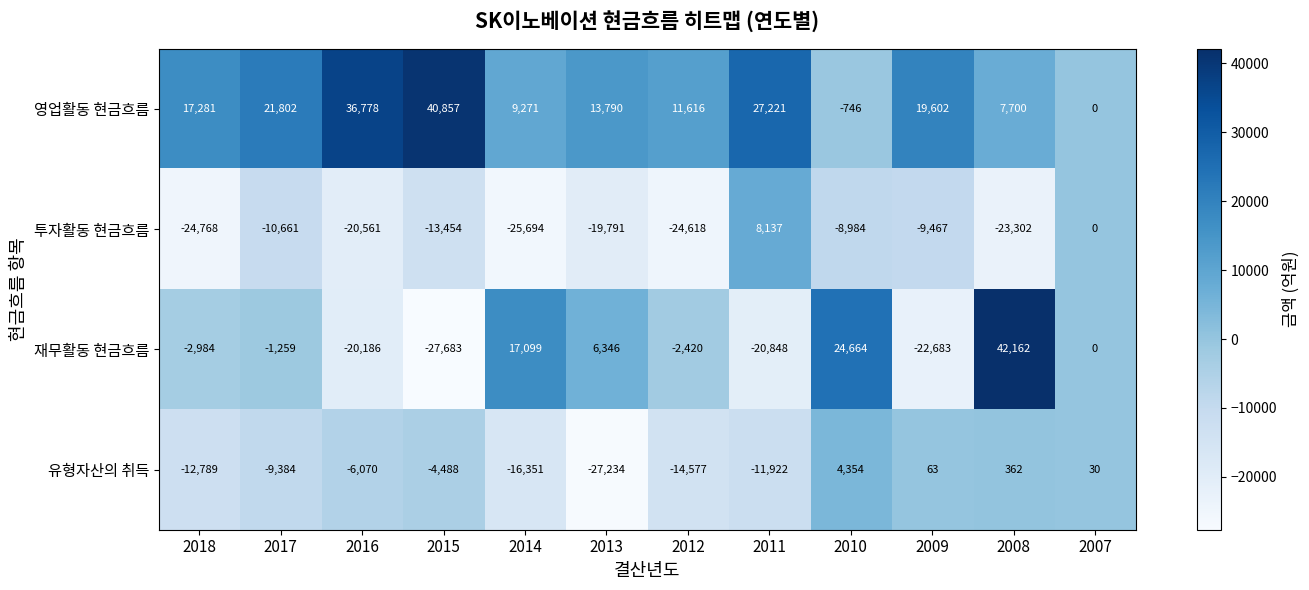

Count the number of categories in the chart.

12